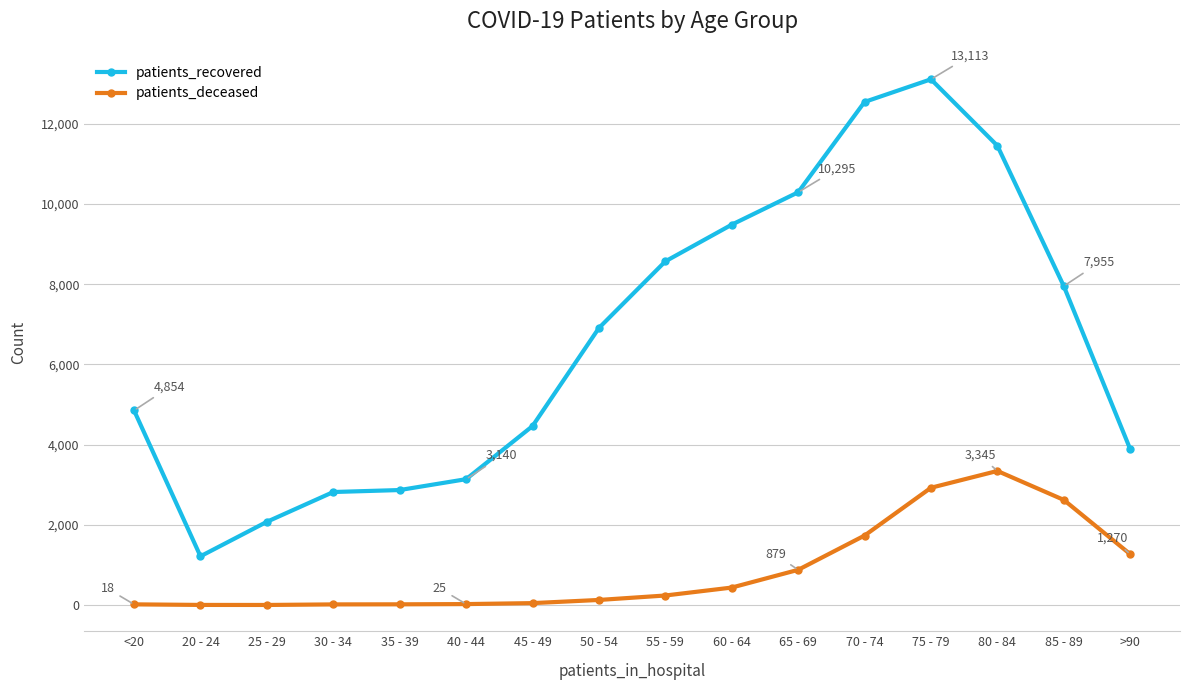

Does the chart have visible grid lines?

Yes